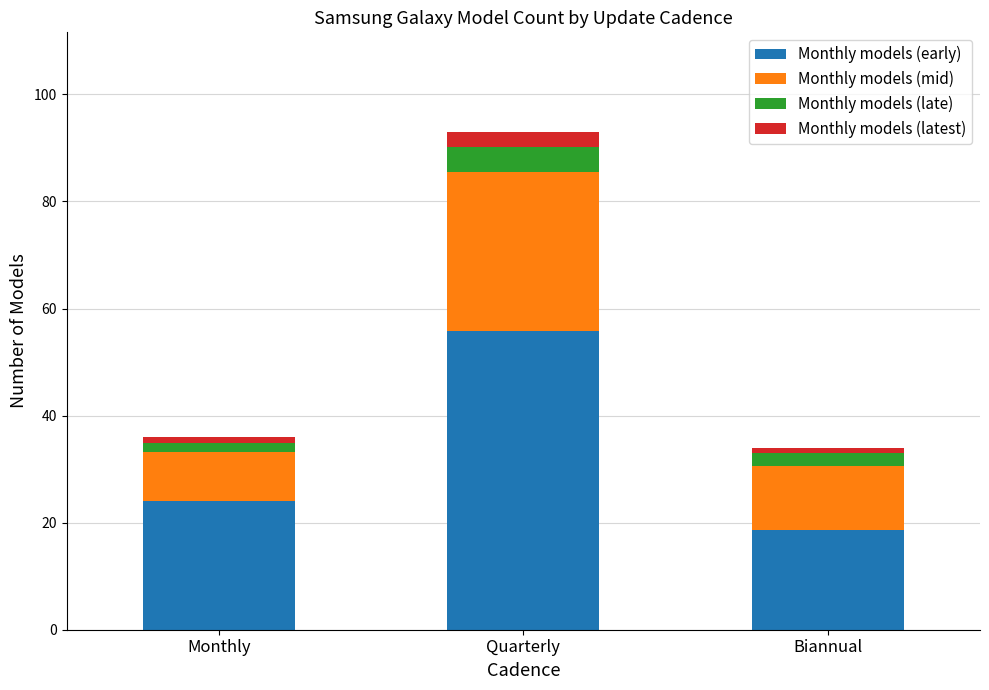

Where is Monthly models (early) nearest to the value 37?

Monthly